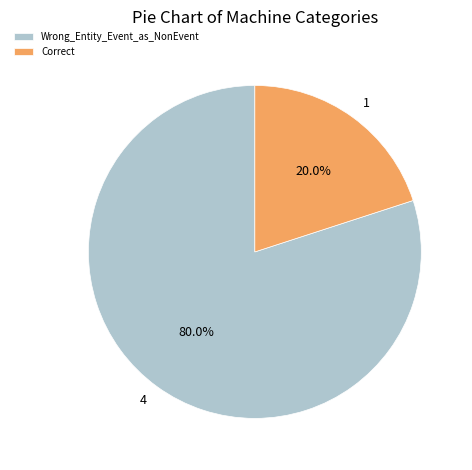

To the nearest percent, what is the difference between the Correct and Wrong_Entity_Event_as_NonEvent slice percentages?

60%